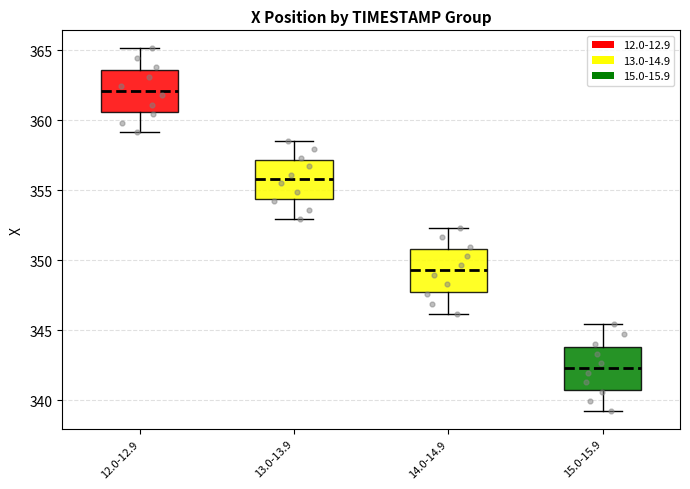

Reading left to right, transcribe this box plot: for each box, give where its median line is, the range the box spans, and where its two whiskers end, as read against the y-axis. The values are not printed on the chart, so give them approximately, as read against the axis.

12.0-12.9: median 362.0, box 360.5 to 363.5, whiskers 359.0 to 365.0
13.0-13.9: median 356.0, box 354.5 to 357.0, whiskers 353.0 to 358.5
14.0-14.9: median 349.5, box 347.5 to 351.0, whiskers 346.0 to 352.5
15.0-15.9: median 342.5, box 340.5 to 344.0, whiskers 339.0 to 345.5